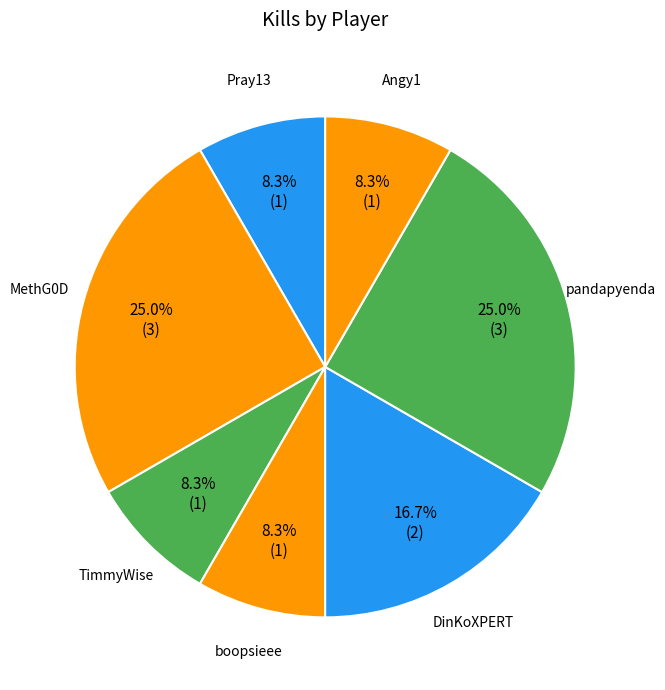

Rank the categories by value from lowest to highest.

Pray13, TimmyWise, boopsieee, Angy1, DinKoXPERT, MethG0D, pandapyenda